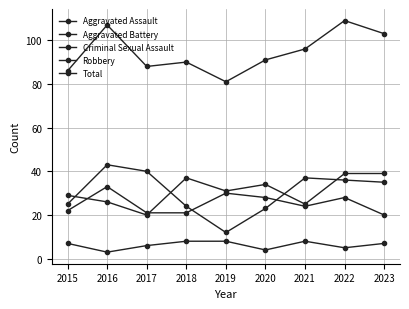

How many data points in Aggravated Assault are less than 31?

4